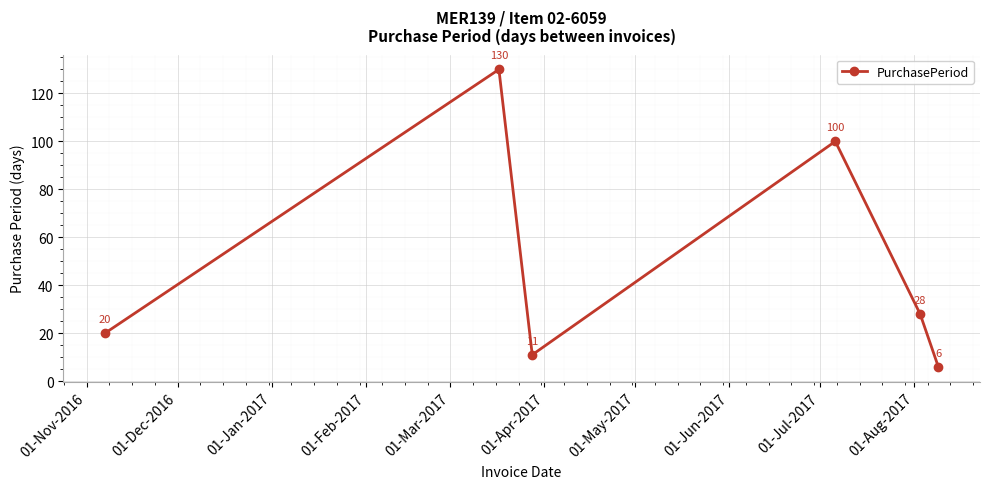

What is the sum of all values?

295